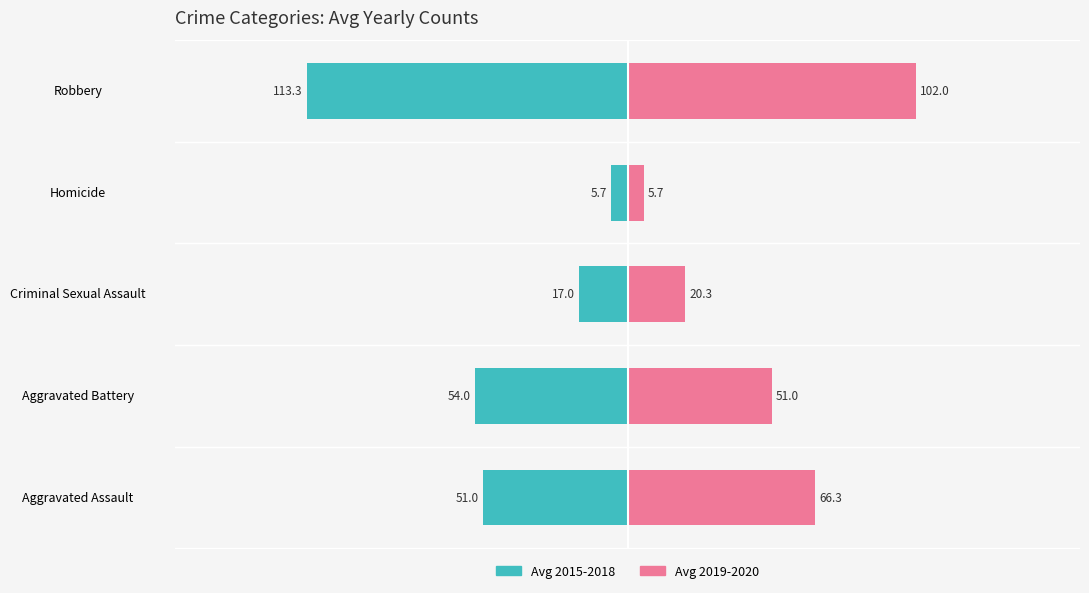

Which series has the largest range (max minus min)?

Avg 2015-2018